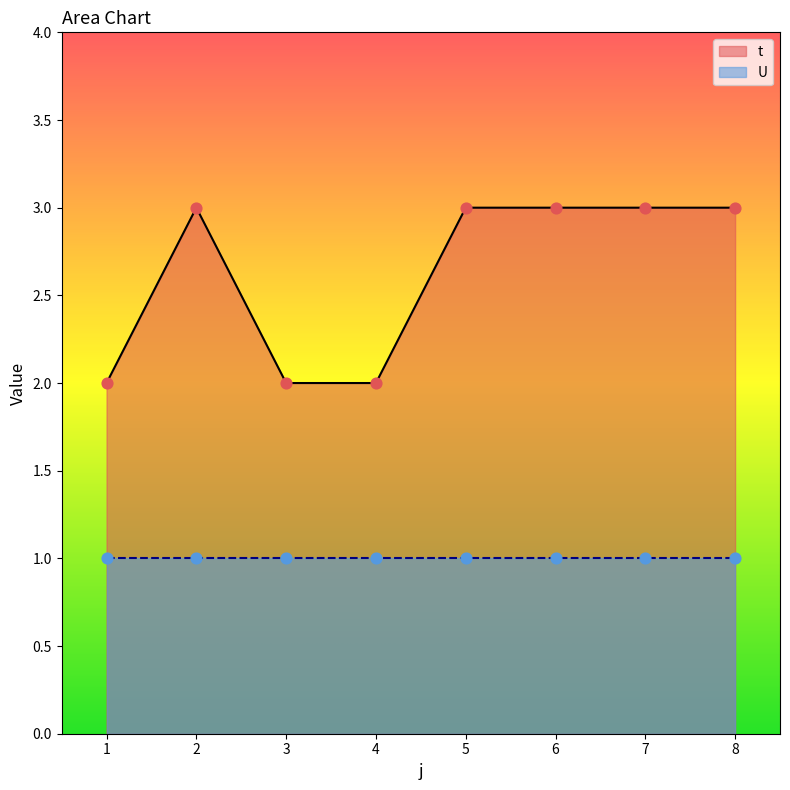

Which has a higher value, 6 or 2?

6